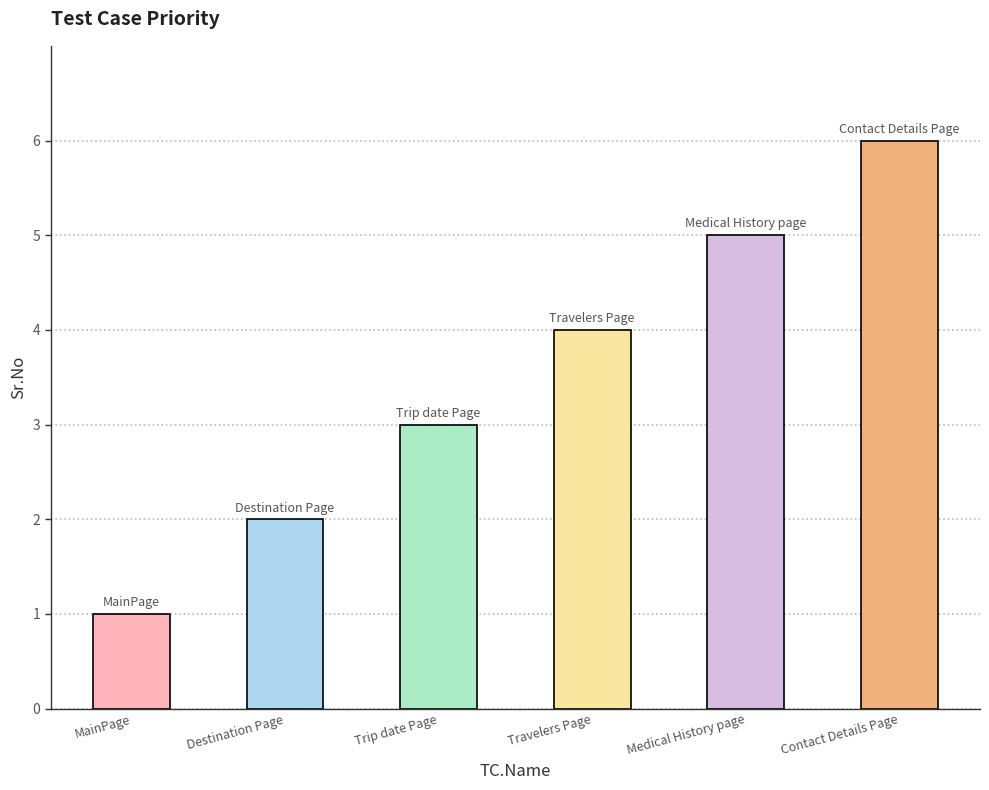

What is the approximate value at Travelers Page?

4